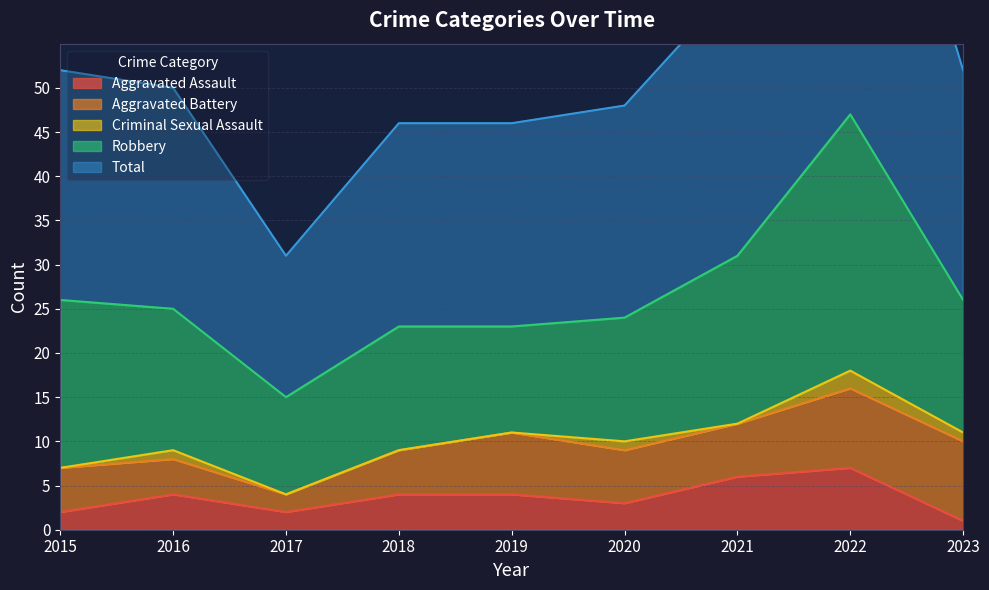

At which category does the chart reach its minimum across all series?

2015